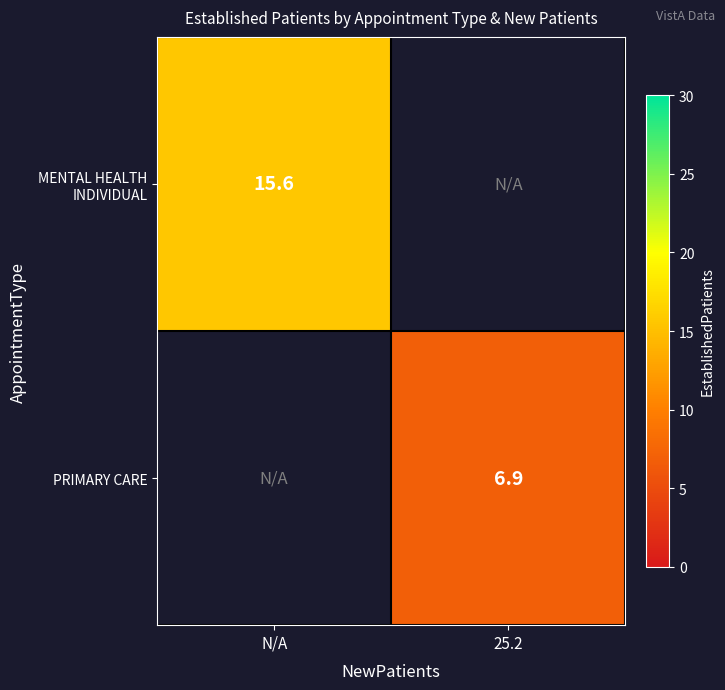

True or false: MENTAL HEALTH INDIVIDUAL has a value of 15.6 at N/A.

True